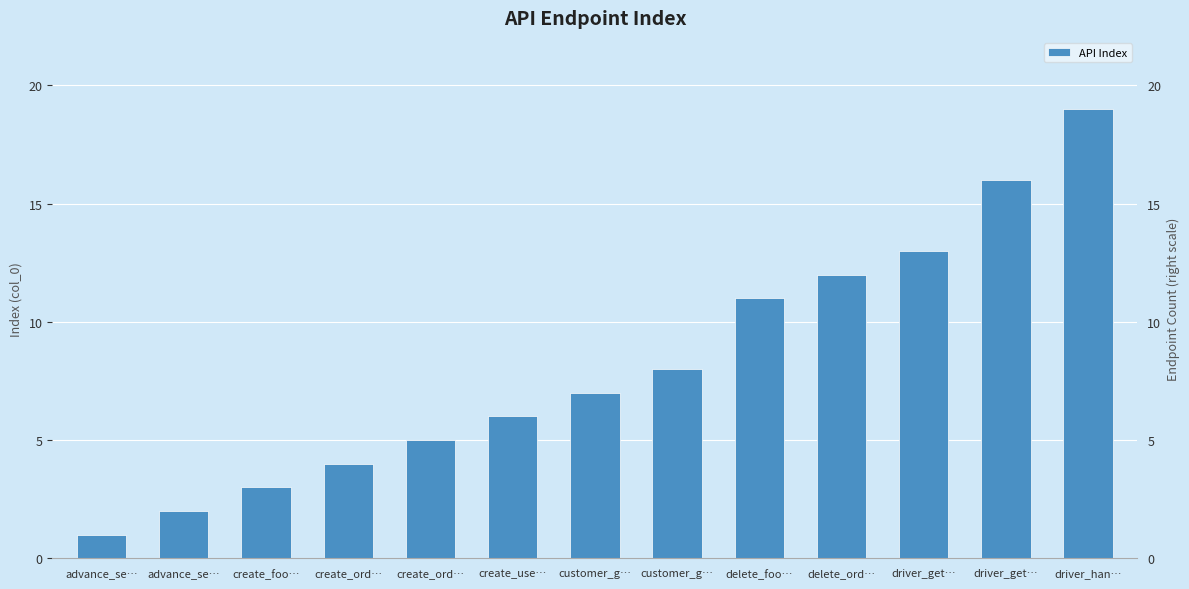

Reading left to right, what are all the values shown in this chart?

1	2	3	4	5	6	7	8	11	12	13	16	19